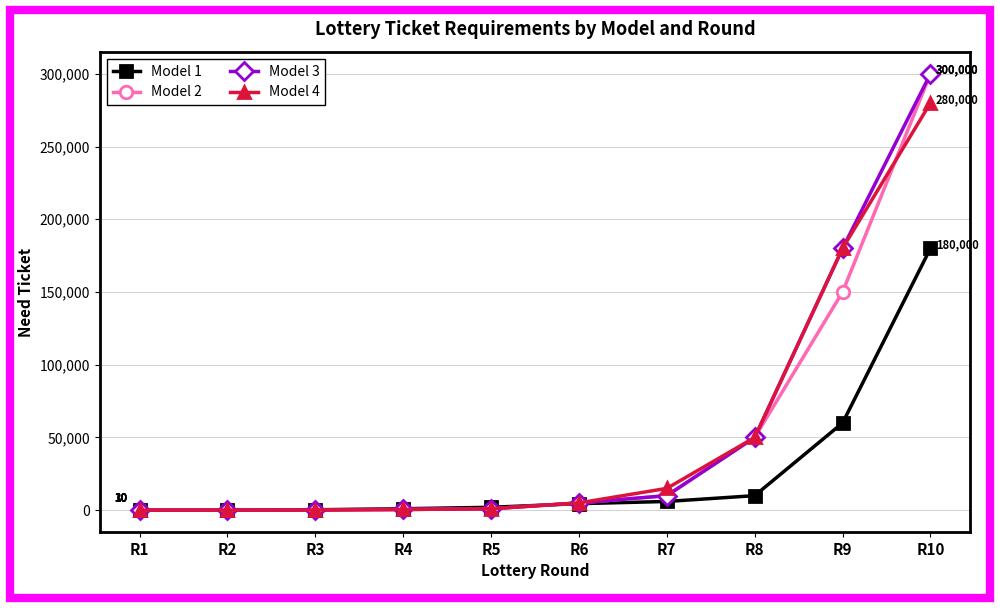

Which category has the highest value in the Model 2 series?

R10